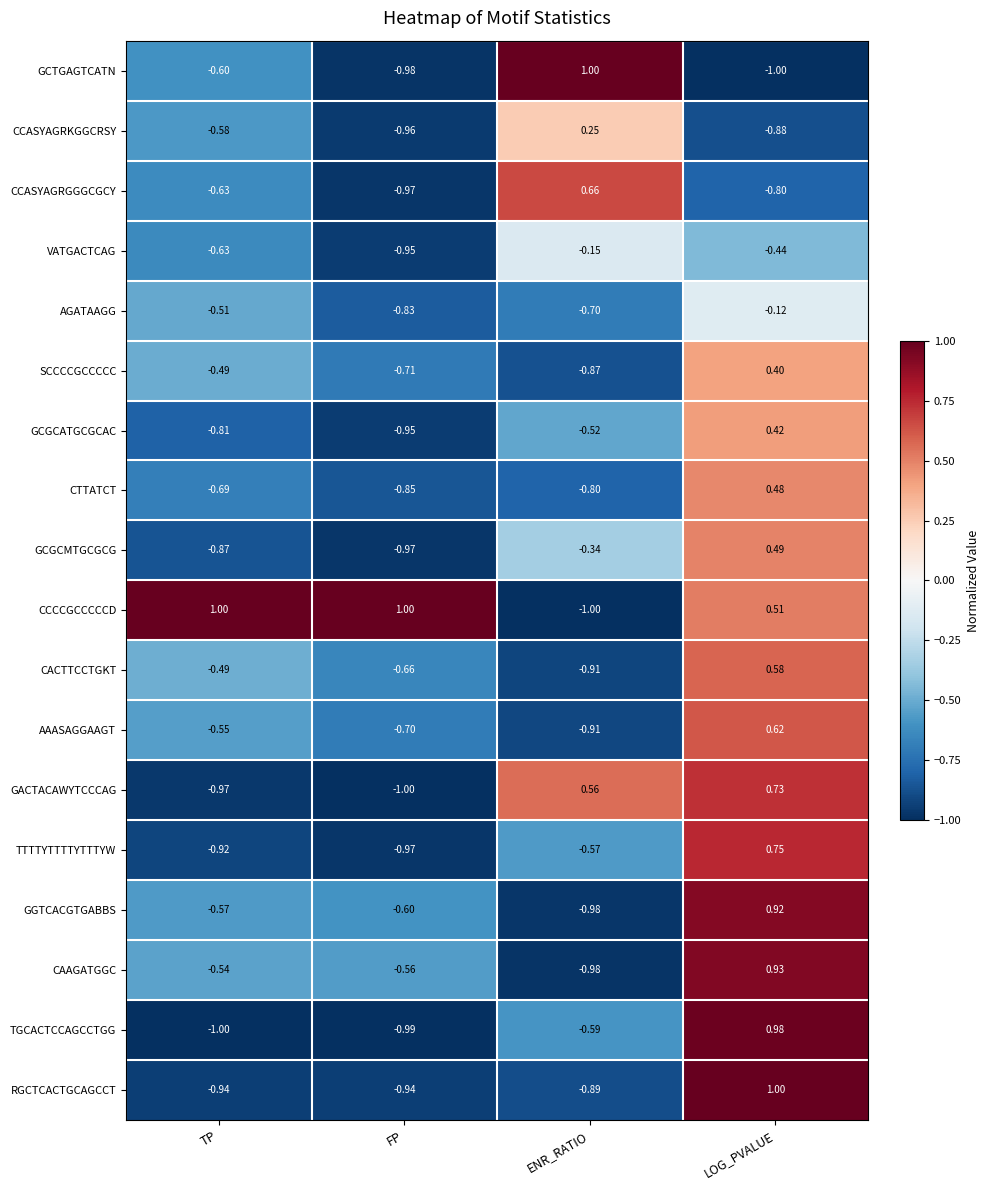

What is the difference between the highest and lowest values at LOG_PVALUE?

2.0